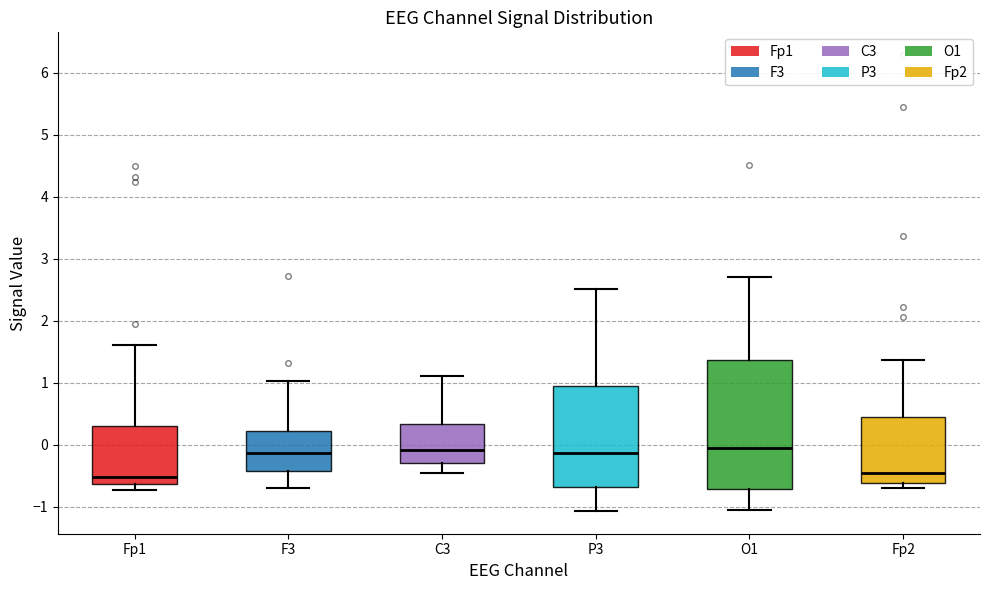

Where does the median line of the box for Fp2 sit on the y-axis? The values are not printed on the chart, so give them approximately, as read against the axis.

-0.5